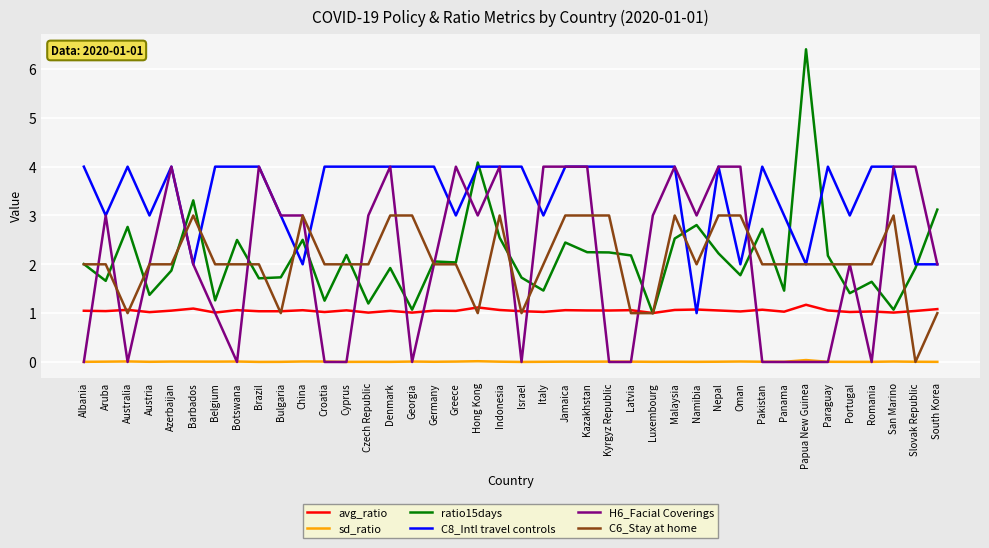

How many categories are shown in the chart?

40